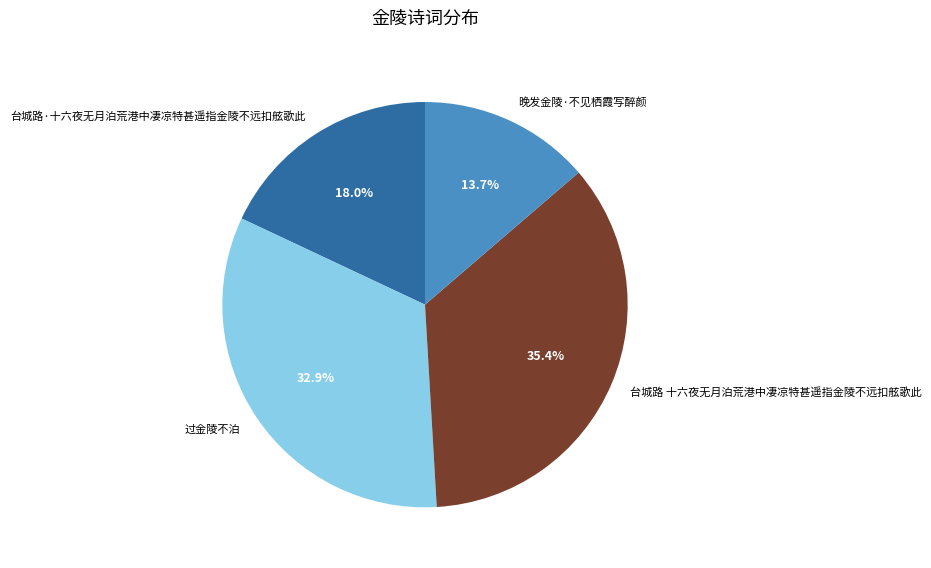

How much of the chart is everything except 过金陵不泊?

67.1%